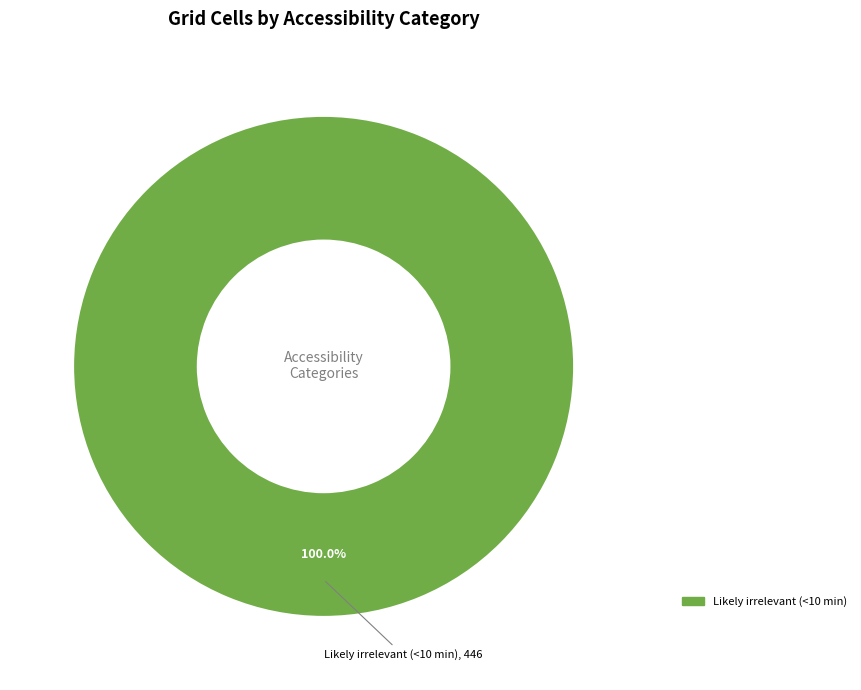

Is there any slice that represents more than half of the pie?

Yes